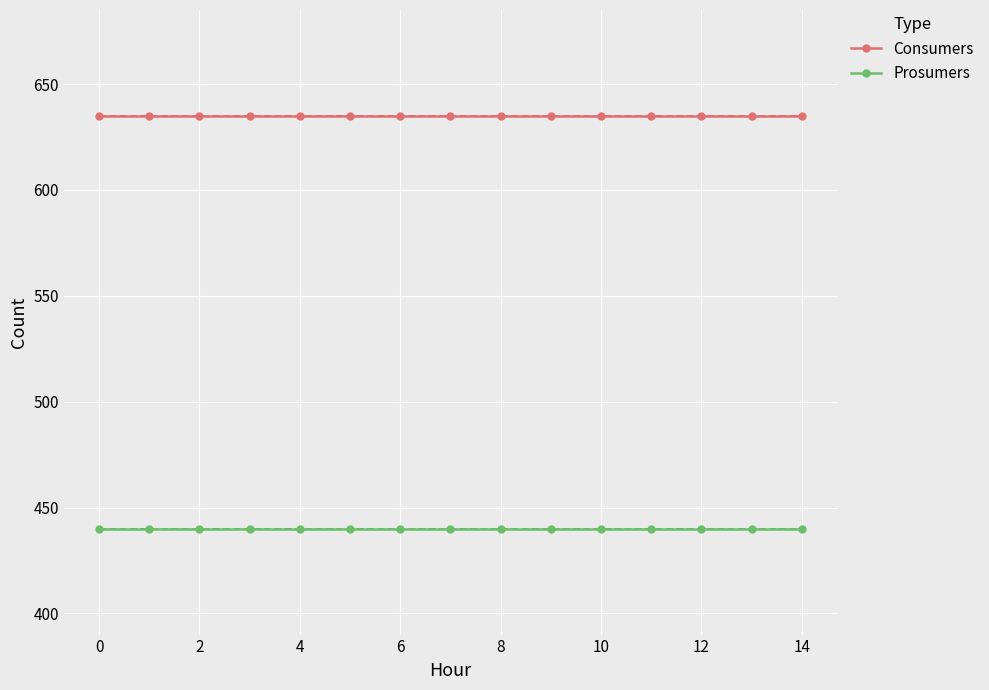

At how many categories does at least one series exceed 594?

15